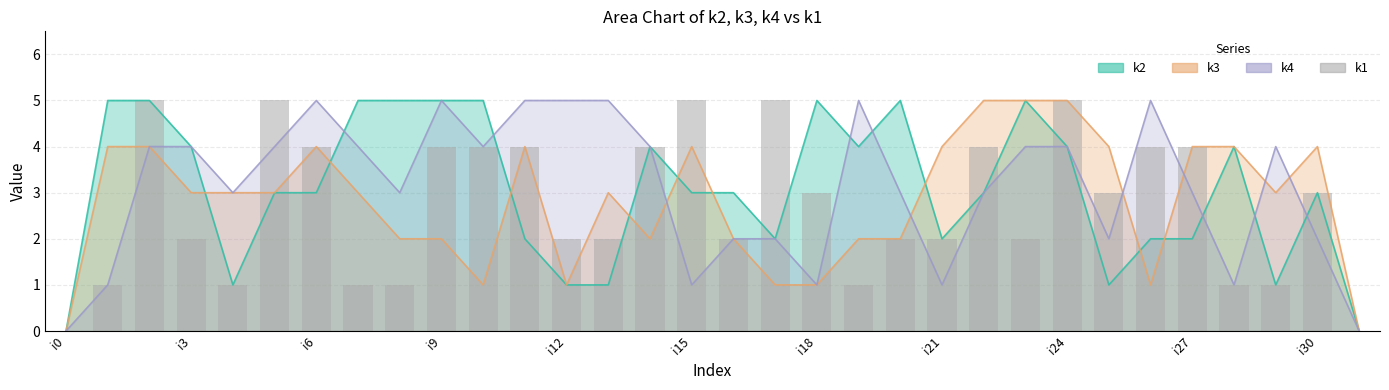

Where is the data nearest to the value 2?

i3